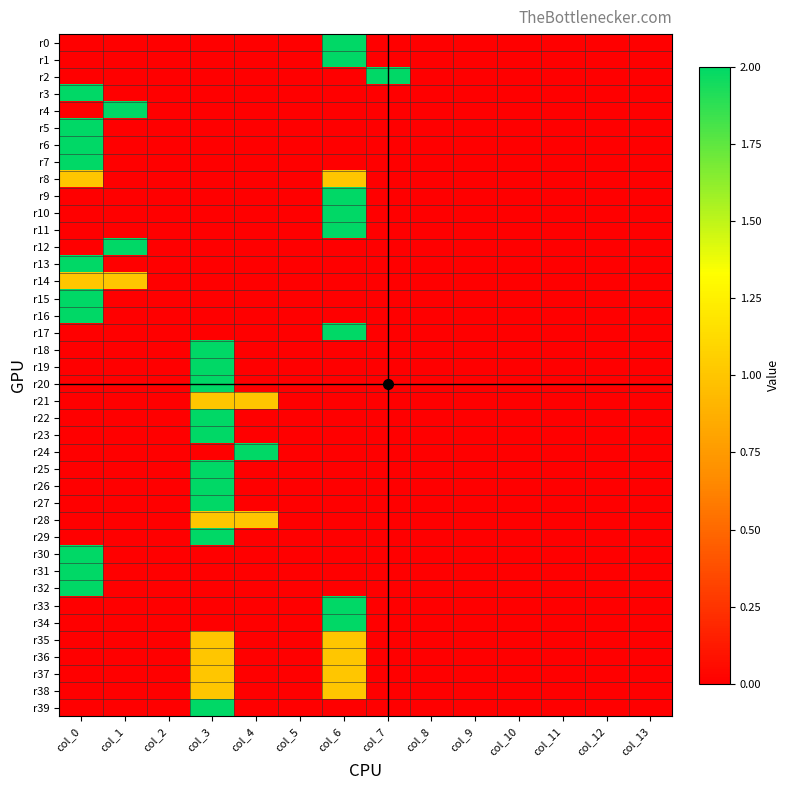

At col_4, list the series in order from smallest to largest.

r0, r1, r2, r3, r4, r5, r6, r7, r8, r9, r10, r11, r12, r13, r14, r15, r16, r17, r18, r19, r20, r22, r23, r25, r26, r27, r29, r30, r31, r32, r33, r34, r35, r36, r37, r38, r39, r21, r28, r24